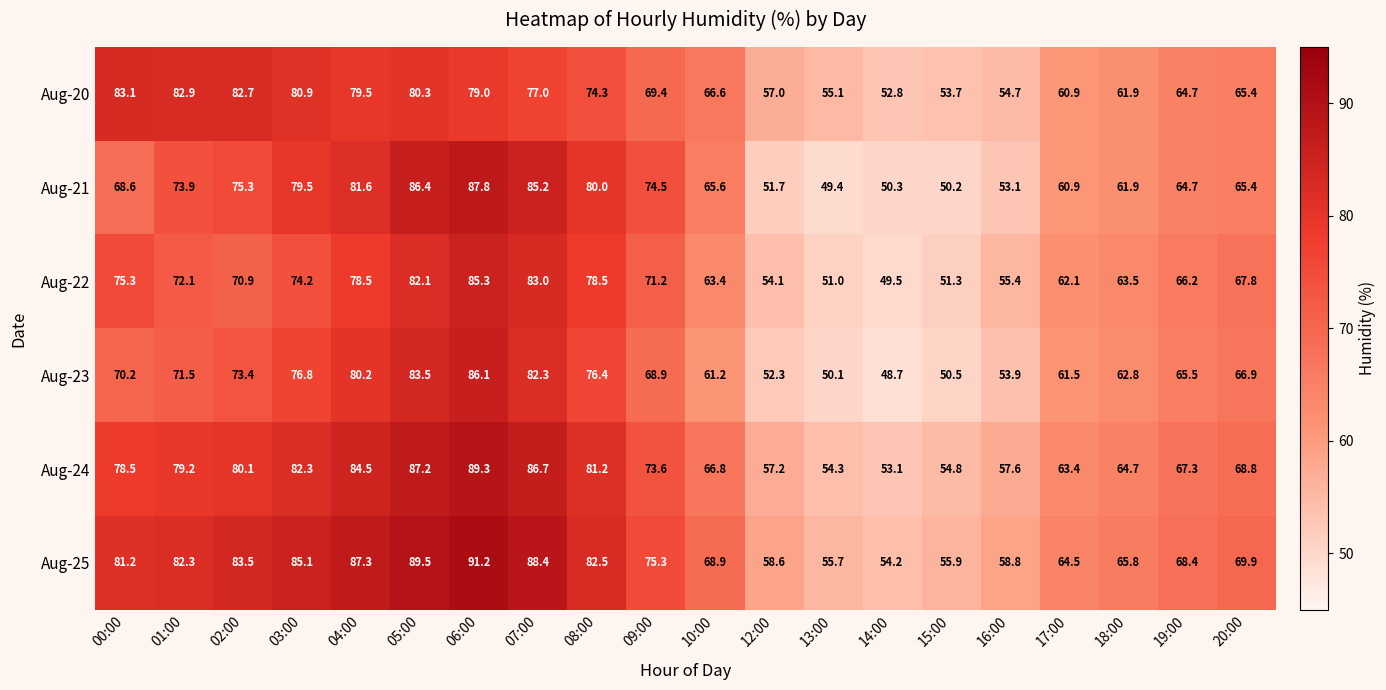

How many data points in Aug-24 are above 73?

10